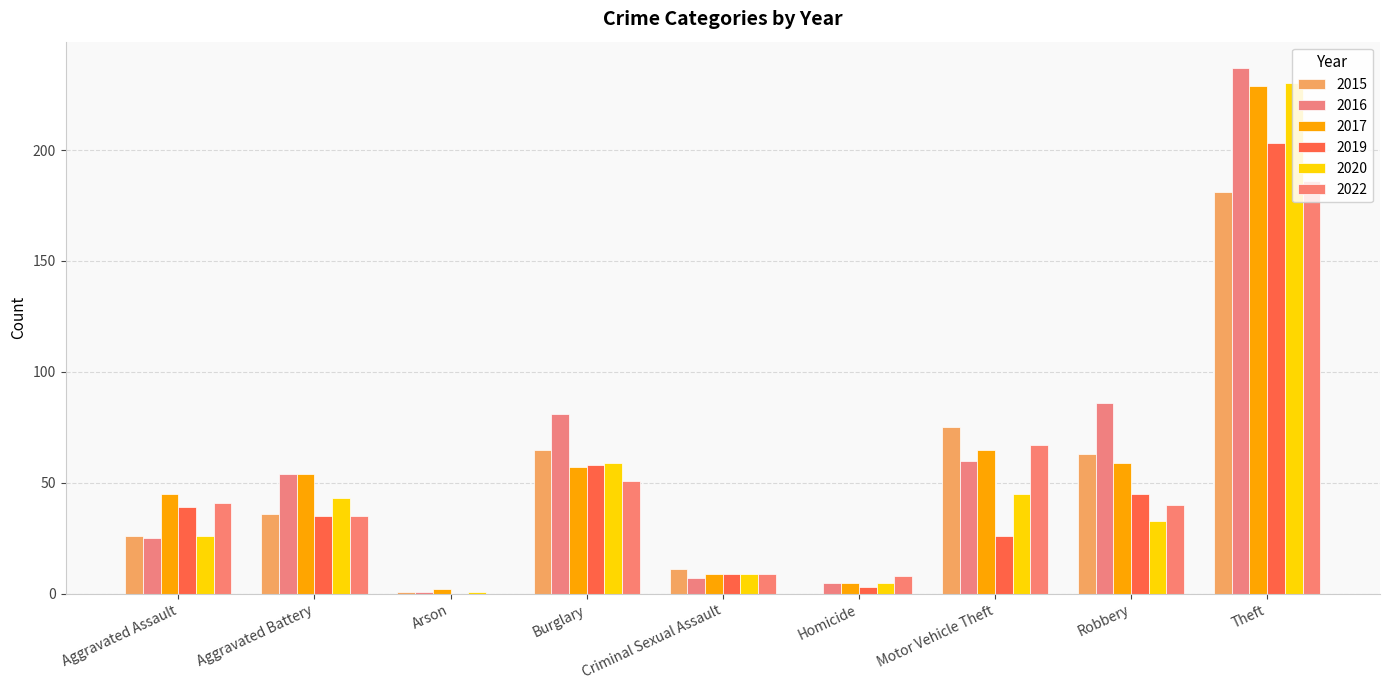

Reading left to right, extract all data points from this chart.

2015: Aggravated Assault=26	Aggravated Battery=36	Arson=1	Burglary=65	Criminal Sexual Assault=11	Homicide=0	Motor Vehicle Theft=75	Robbery=63	Theft=181
2016: Aggravated Assault=25	Aggravated Battery=54	Arson=1	Burglary=81	Criminal Sexual Assault=7	Homicide=5	Motor Vehicle Theft=60	Robbery=86	Theft=237
2017: Aggravated Assault=45	Aggravated Battery=54	Arson=2	Burglary=57	Criminal Sexual Assault=9	Homicide=5	Motor Vehicle Theft=65	Robbery=59	Theft=229
2019: Aggravated Assault=39	Aggravated Battery=35	Arson=0	Burglary=58	Criminal Sexual Assault=9	Homicide=3	Motor Vehicle Theft=26	Robbery=45	Theft=203
2020: Aggravated Assault=26	Aggravated Battery=43	Arson=1	Burglary=59	Criminal Sexual Assault=9	Homicide=5	Motor Vehicle Theft=45	Robbery=33	Theft=230
2022: Aggravated Assault=41	Aggravated Battery=35	Arson=0	Burglary=51	Criminal Sexual Assault=9	Homicide=8	Motor Vehicle Theft=67	Robbery=40	Theft=186